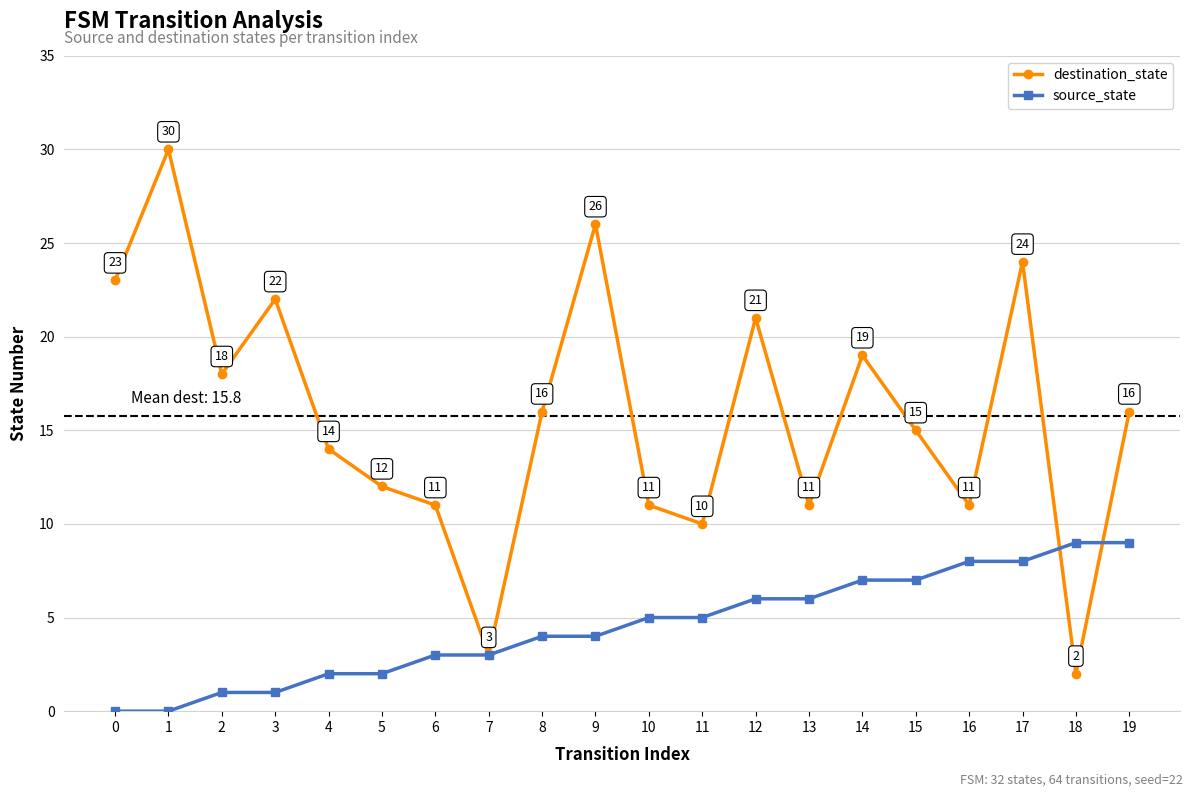

True or false: destination_state and source_state cross at least once.

True